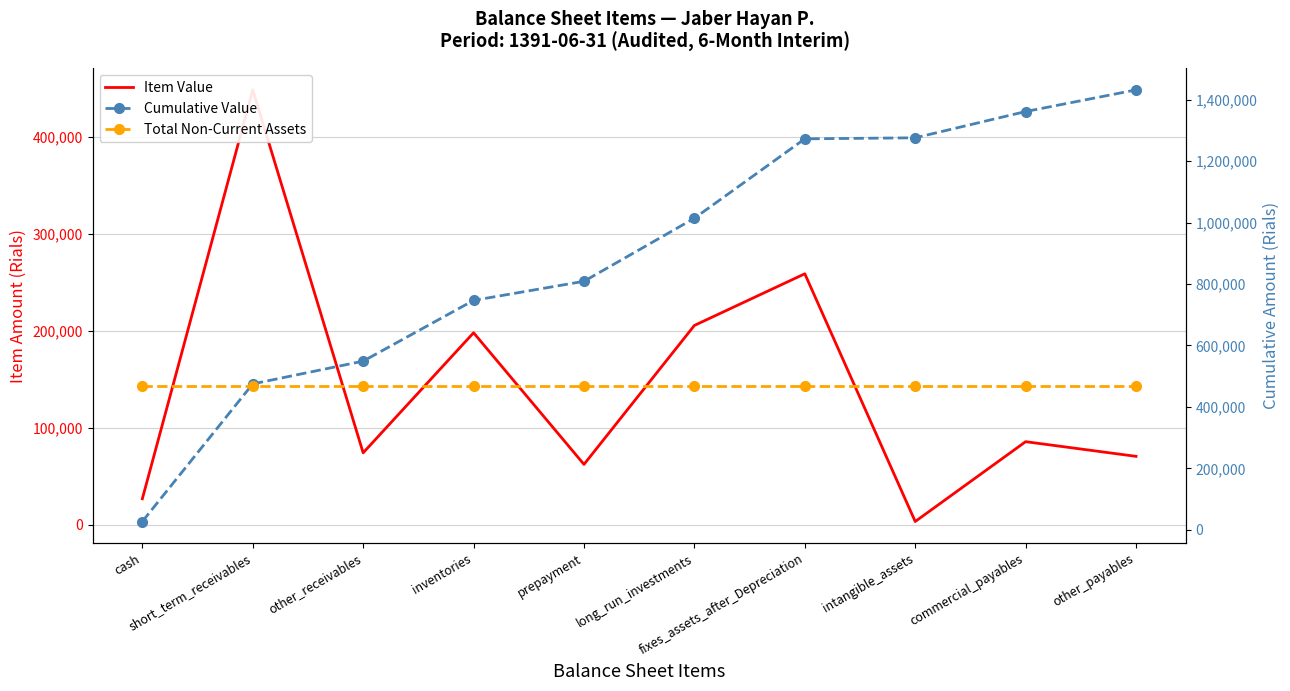

Where does the Cumulative Value series first go above 1014297?

fixes_assets_after_Depreciation